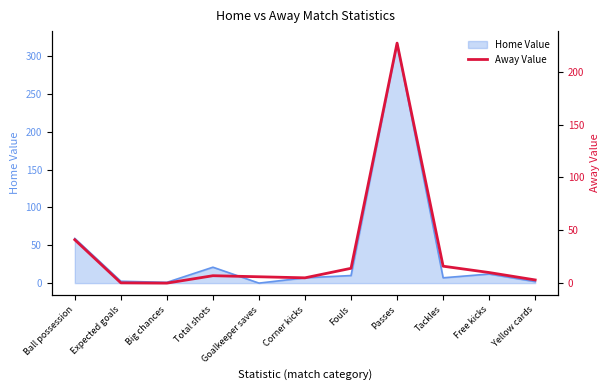

What is the difference between the values at Expected goals and Tackles?

15.8